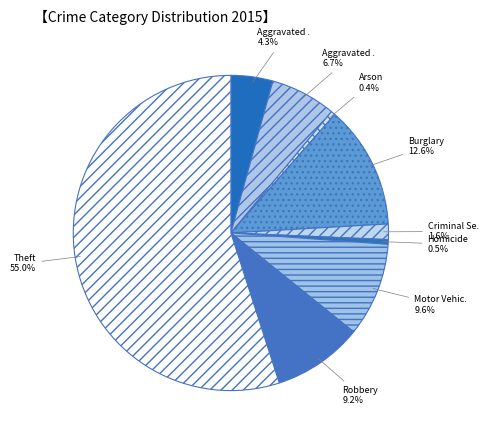

What is the largest slice in the pie chart?

Theft